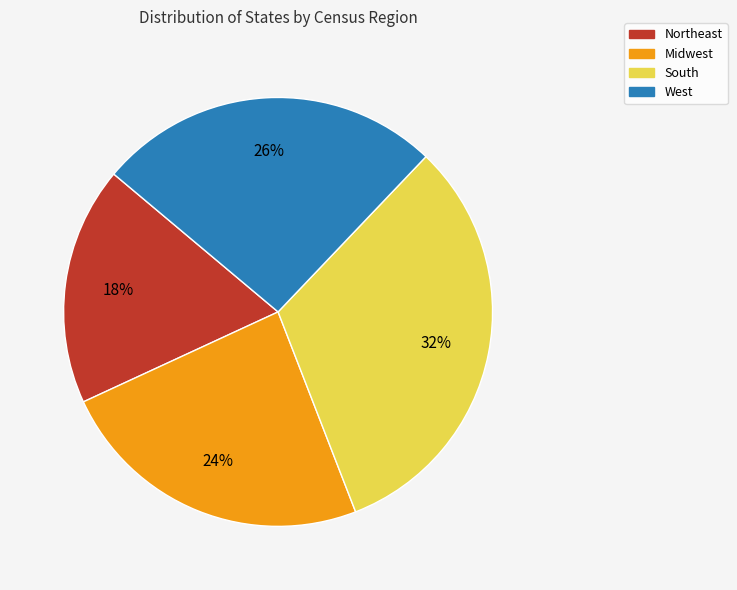

Is there any slice that represents more than half of the pie?

No